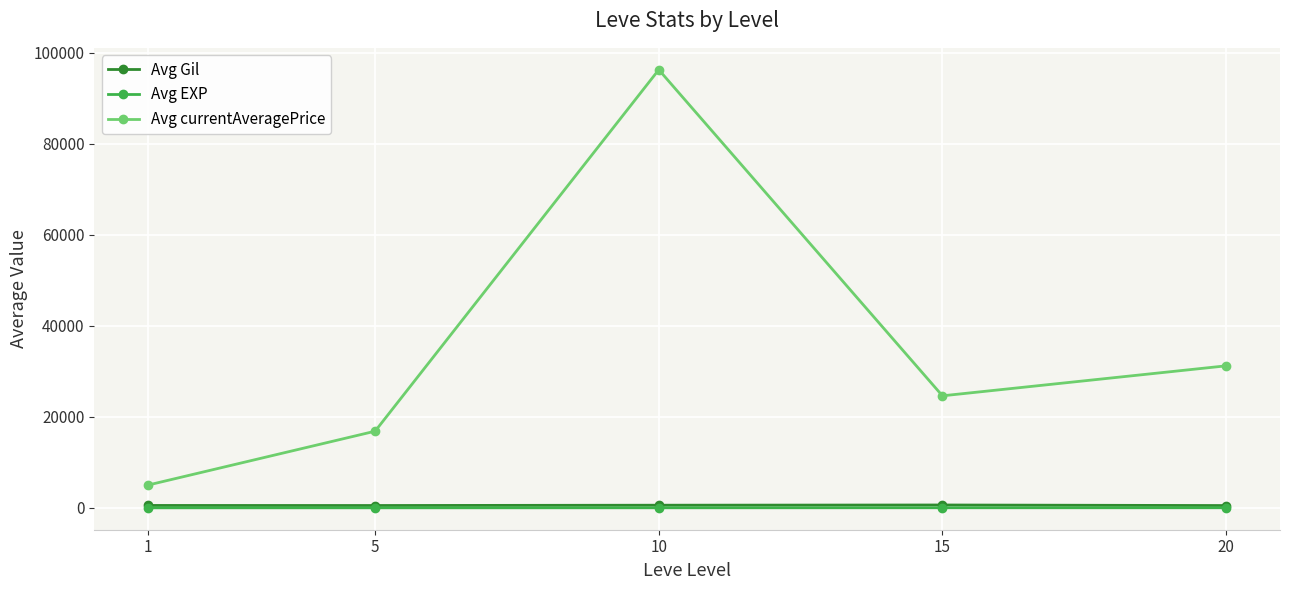

True or false: Avg currentAveragePrice and Avg Gil cross at least once.

False